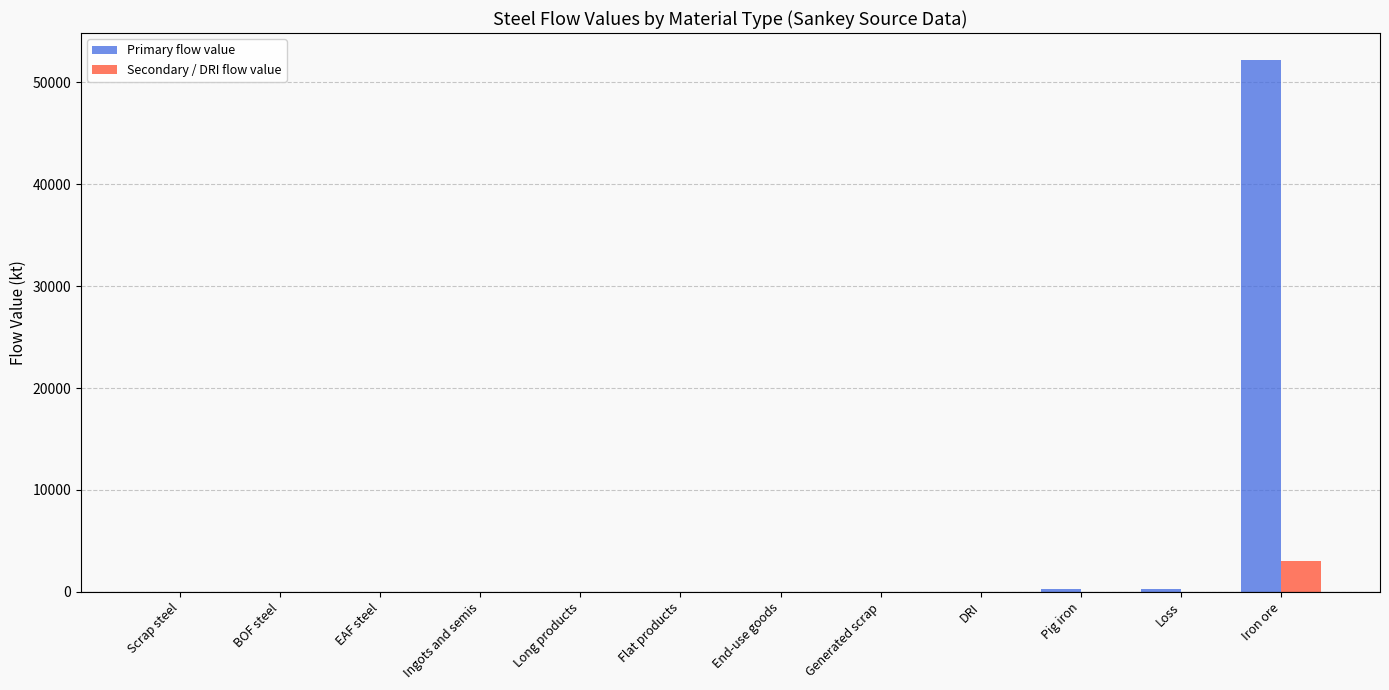

Which series has the largest total across all categories?

Primary flow value